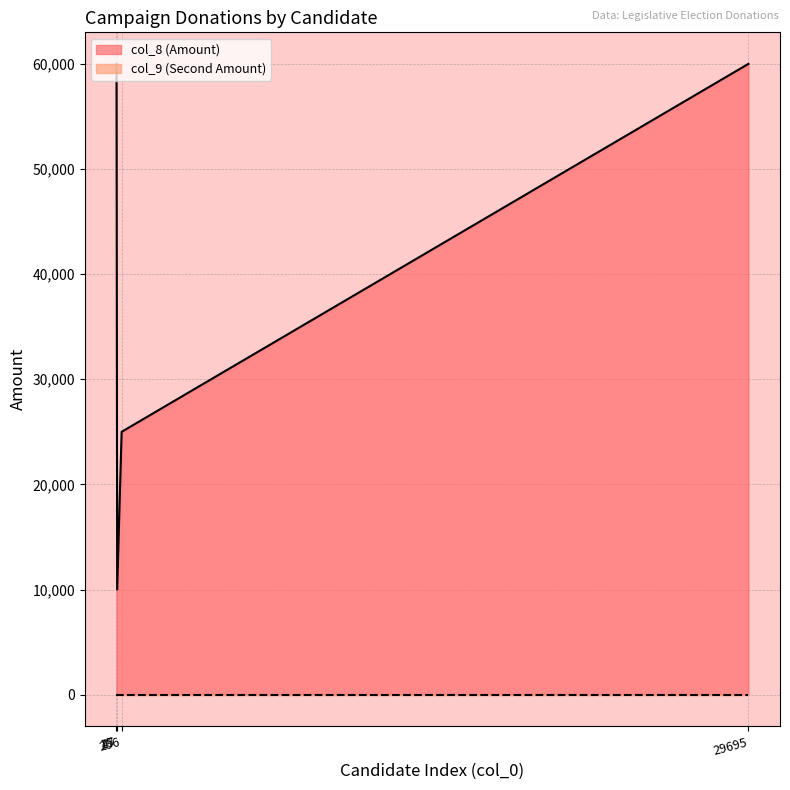

How many lines are shown in the chart?

2